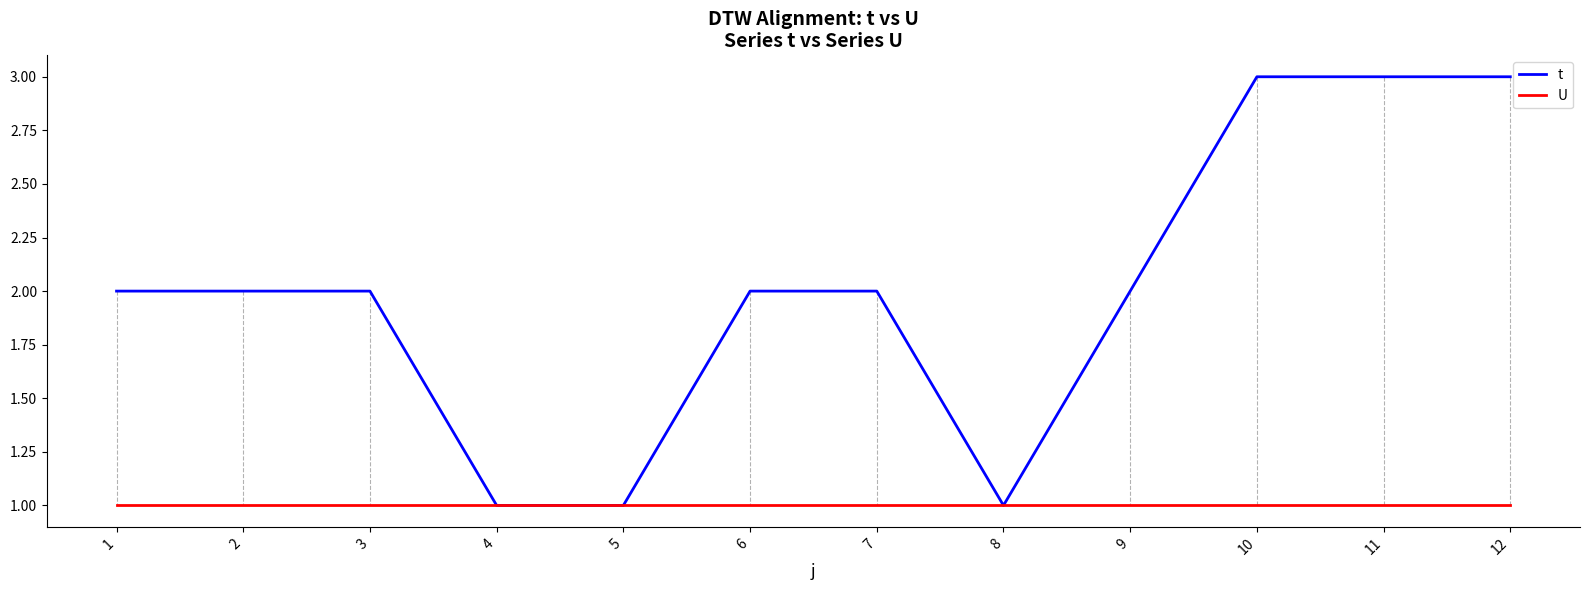

At 1, list the series in order from smallest to largest.

U, t